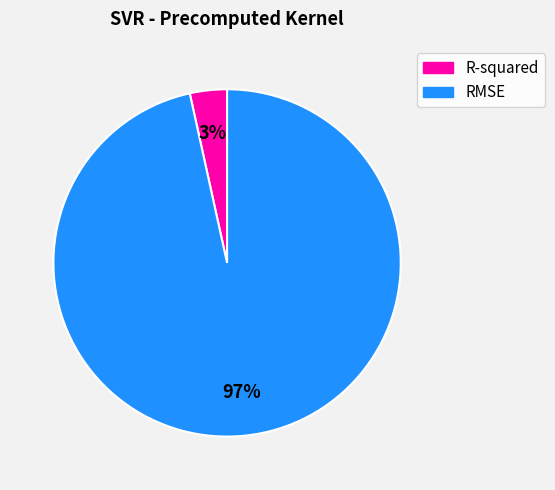

Count the number of slices in the pie.

2